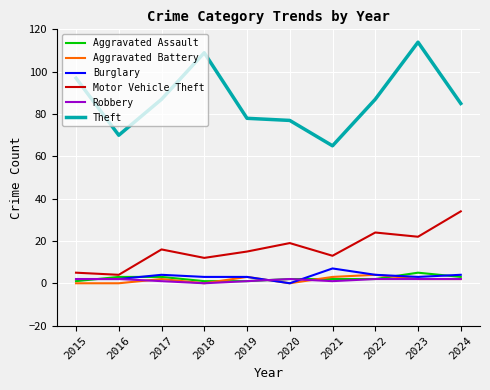

What is the total value across all series at 2021?

91